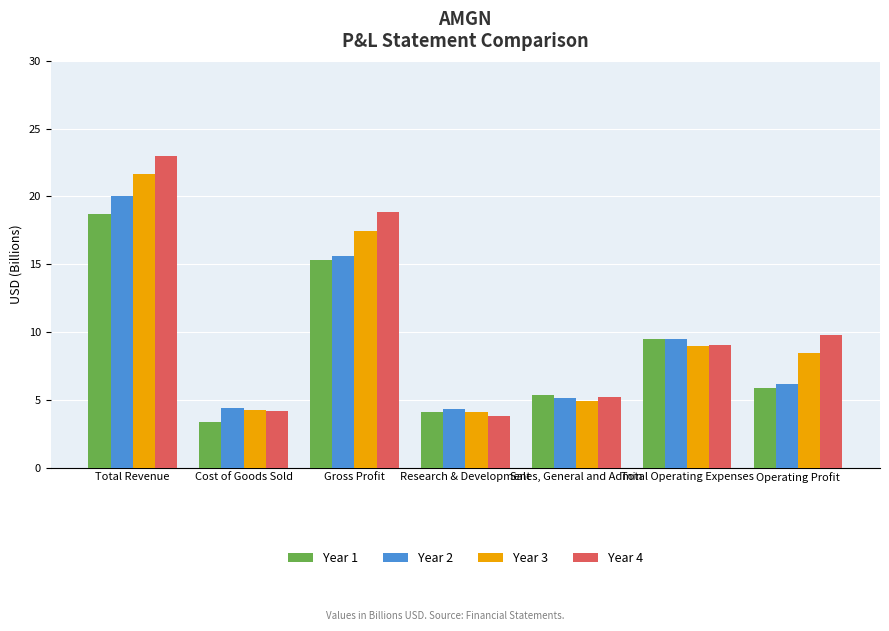

What is the average value of the Year 4 series?

10.5